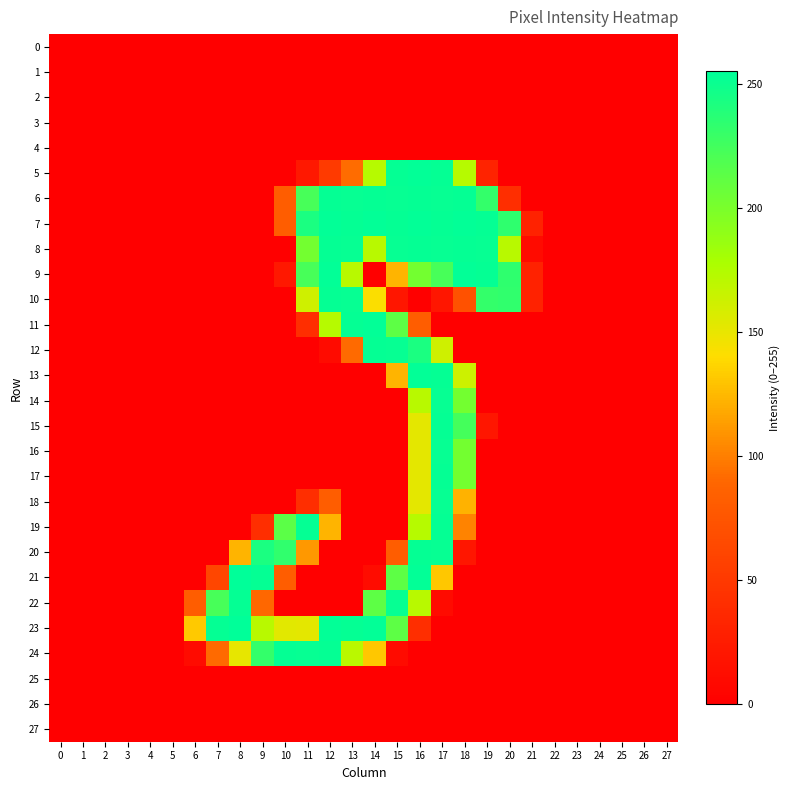

At how many categories does at least one series exceed 80?

15